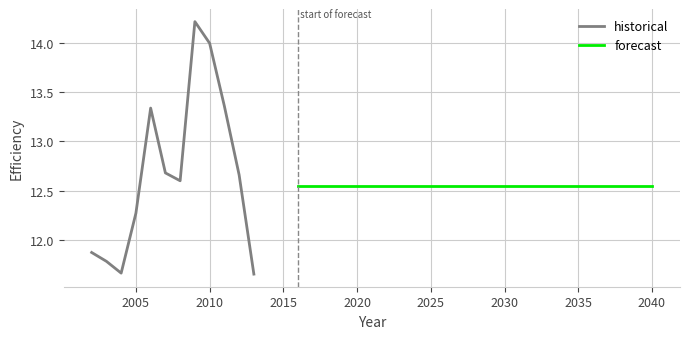

The historical series shows 14.0 at 2010. True or false?

True